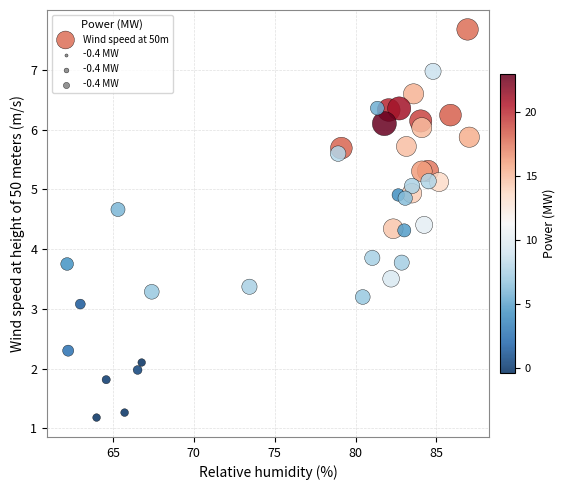

What Y value in the scatter plot is closest to 4?

3.9